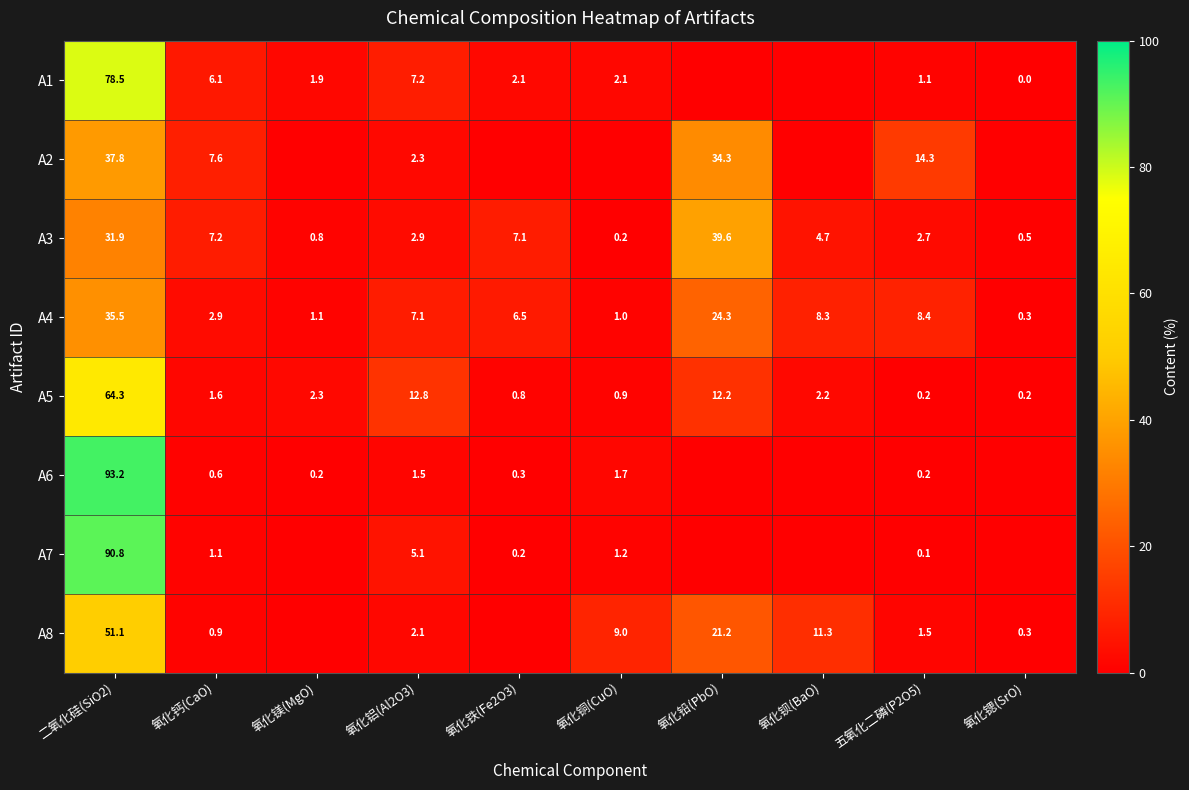

What is the difference between the maximum and minimum values in the A3 series?

39.4